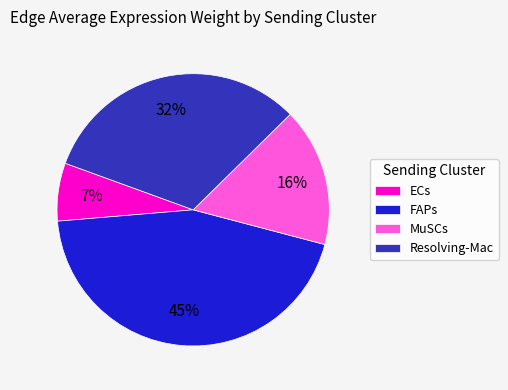

The FAPs slice represents 1% of the pie. True or false?

False